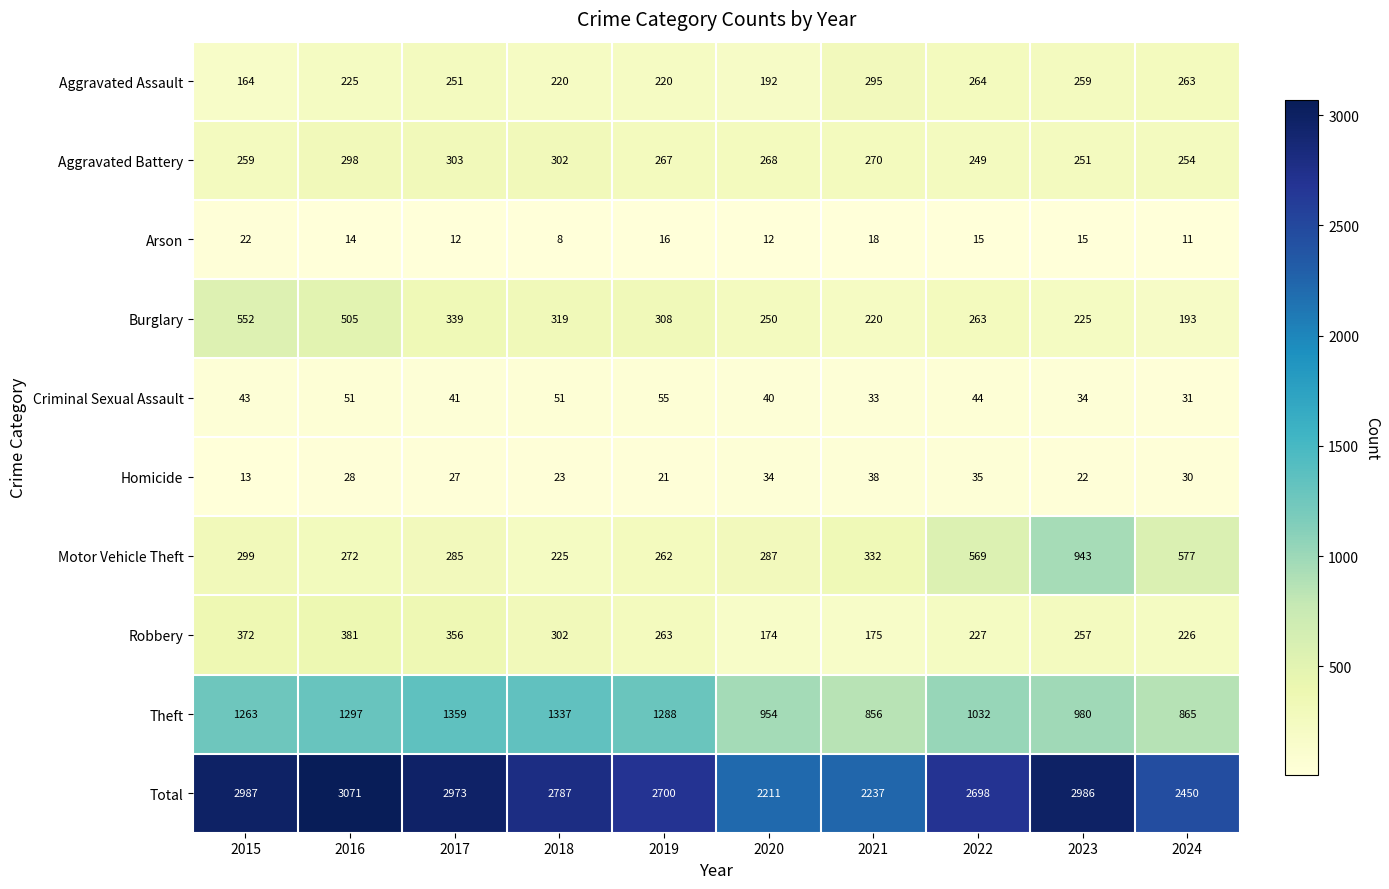

Which series has the widest spread of values?

Total